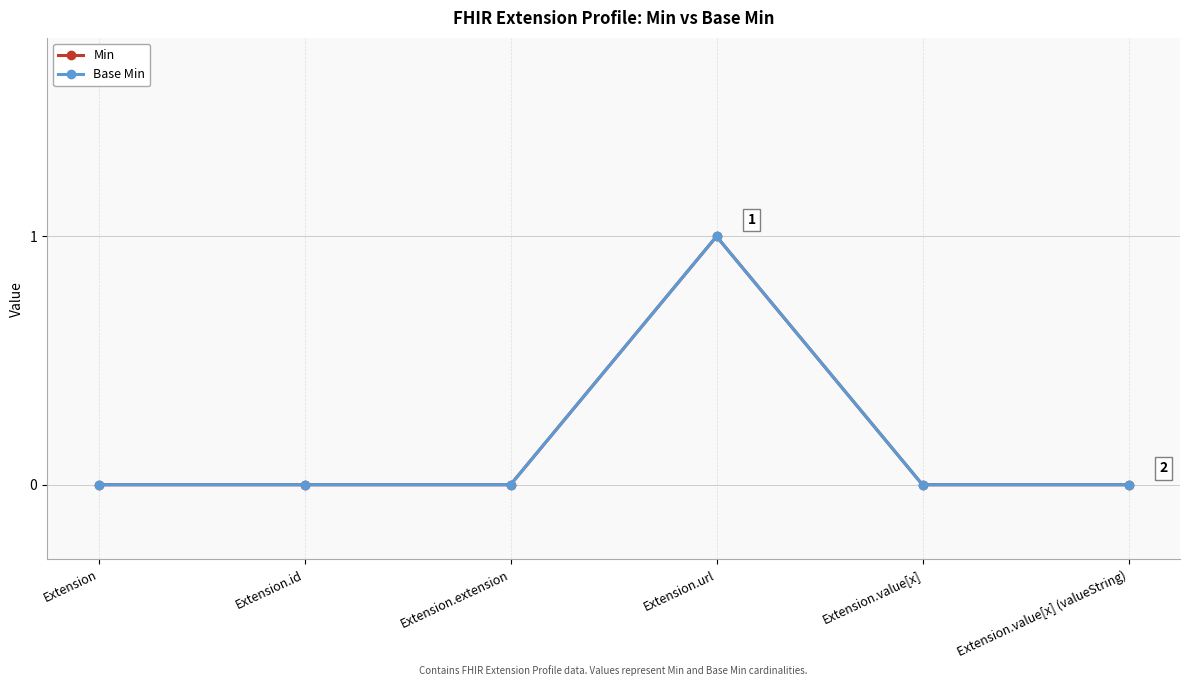

Does the chart have visible grid lines?

Yes